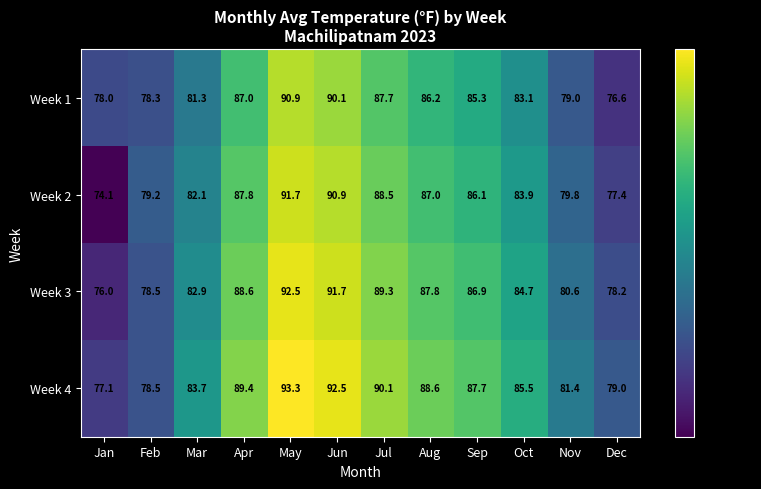

At which category does the chart reach its peak across all series?

May